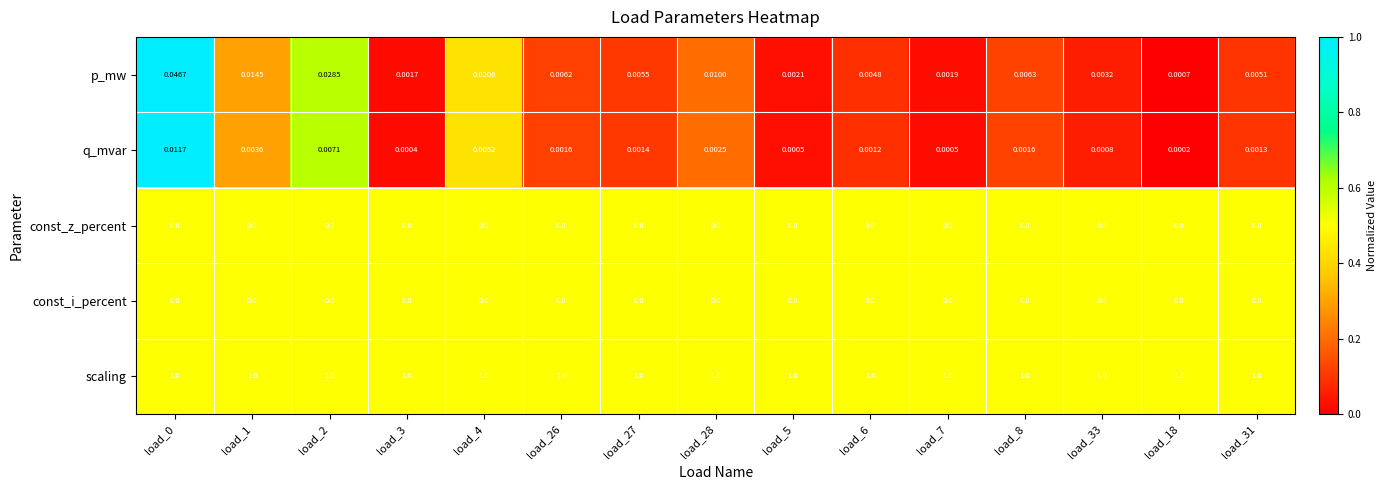

Which series has the largest total across all categories?

scaling